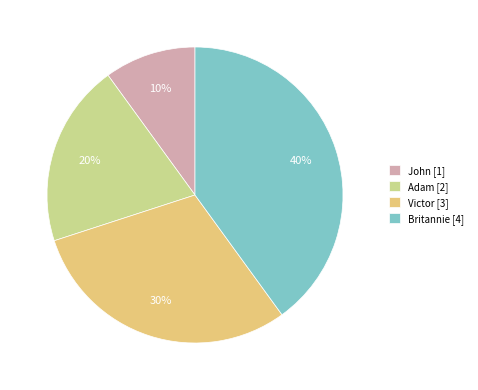

Does Victor account for over 50% of the chart?

No